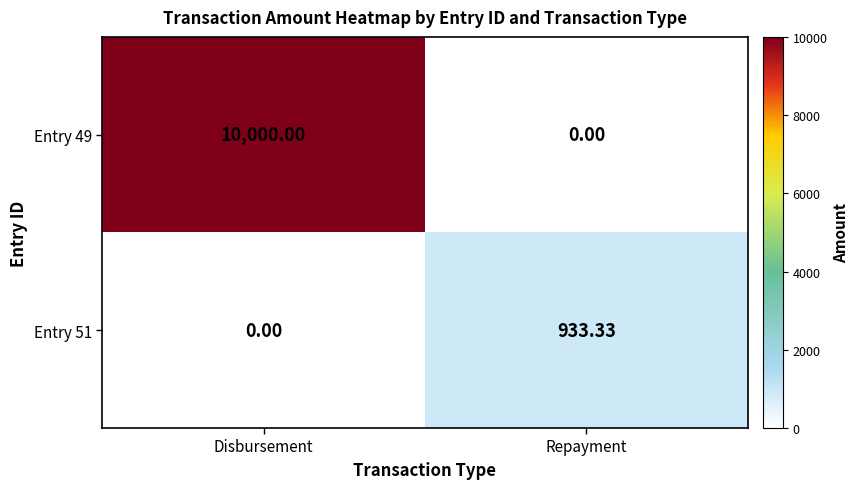

List the series in order of their overall mean, lowest first.

Entry 51, Entry 49